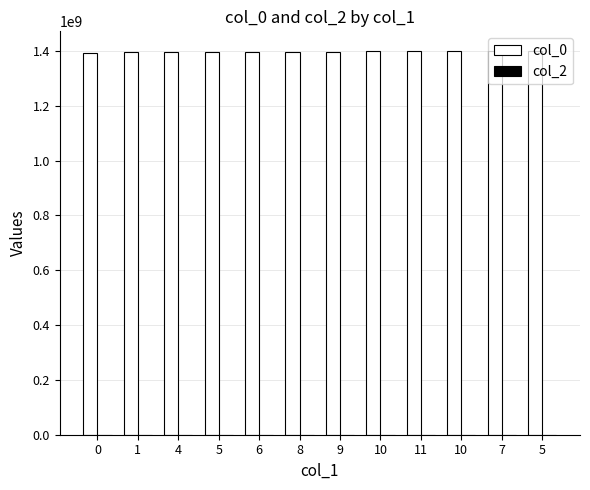

Are the bars grouped side by side (vs. stacked)?

No